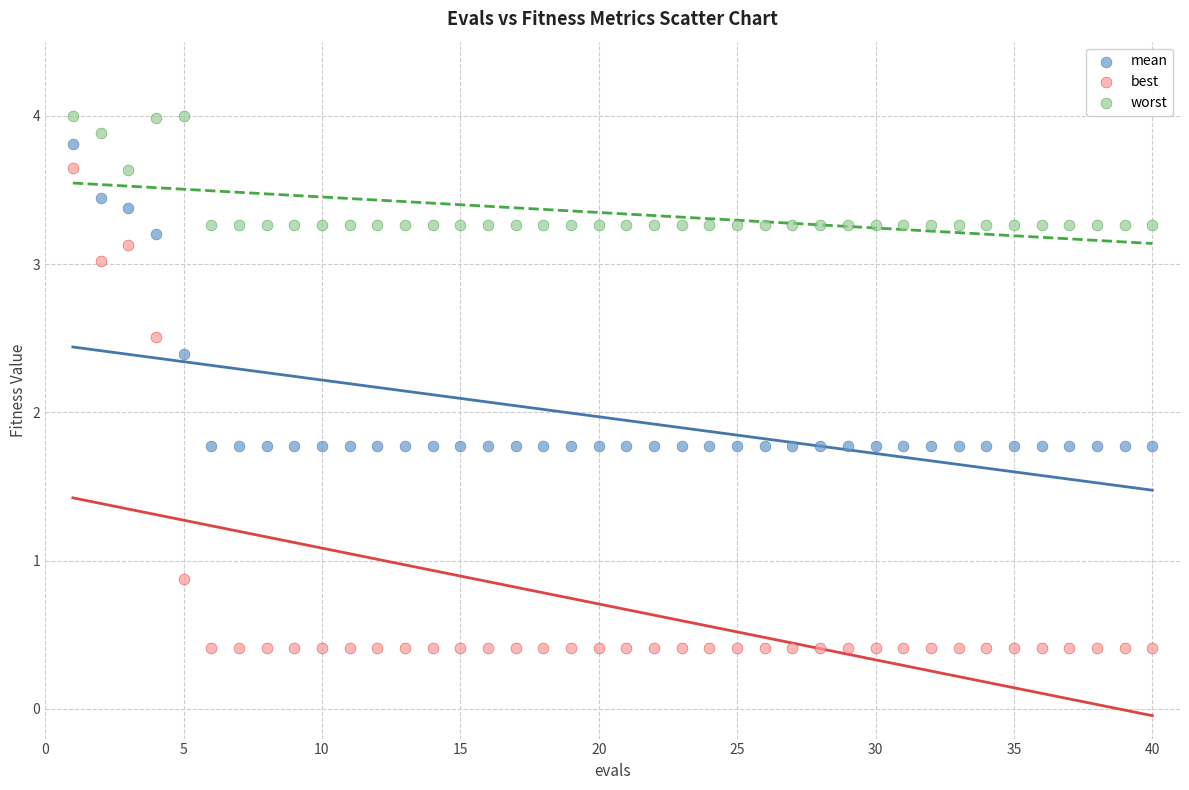

Across all data points, what is the range of Y values (max minus min)?

3.6